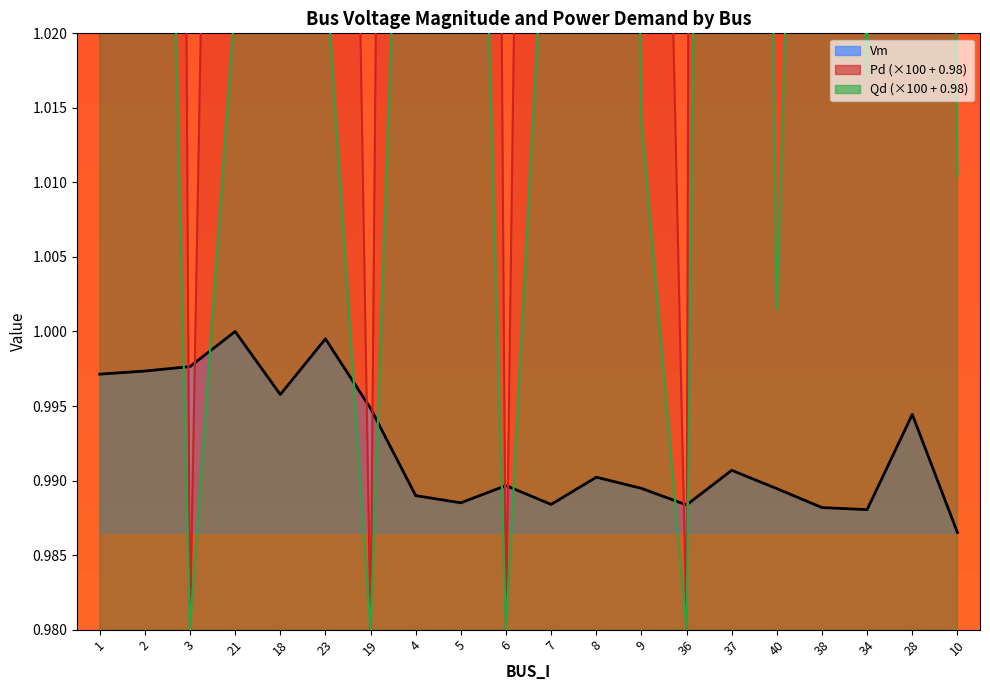

At which label is Vm closest to 0?

10